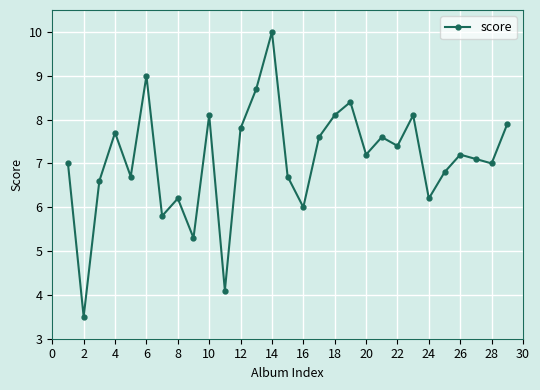

What is the value of the 17th point from the left?

7.6